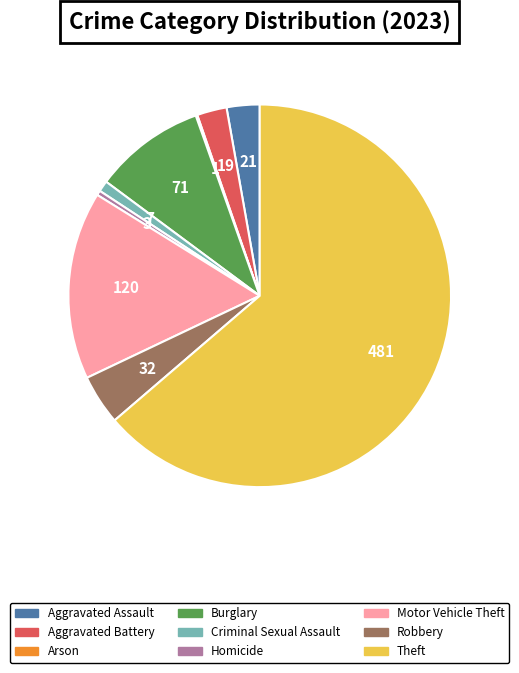

Does Aggravated Battery account for over 50% of the chart?

No